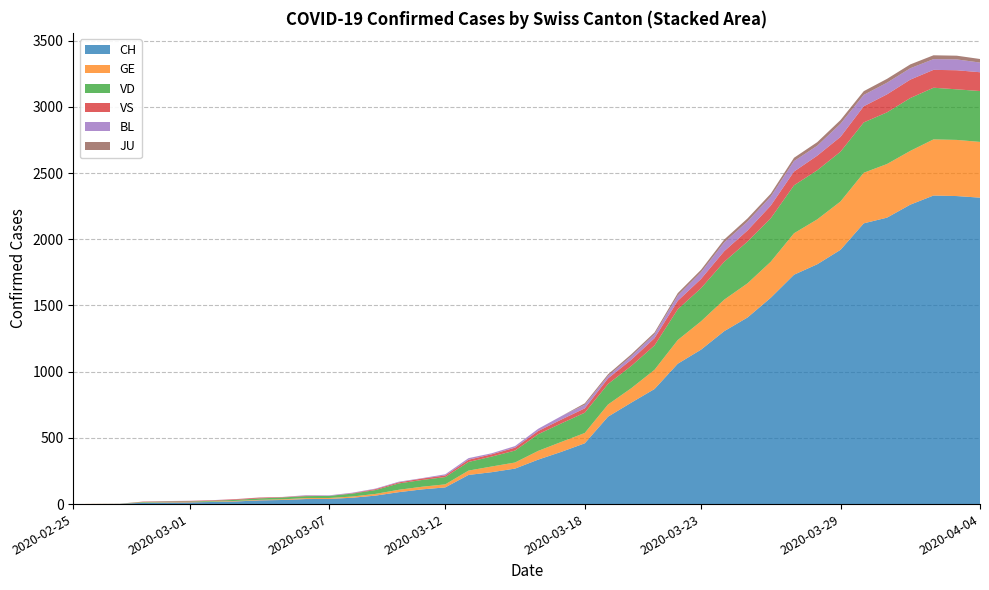

Reading left to right, list all the values displayed in this chart.

CH: 2020-02-25=0	2020-02-26=1	2020-02-27=2	2020-02-28=10	2020-02-29=12	2020-03-01=13	2020-03-02=16	2020-03-03=20	2020-03-04=28	2020-03-05=31	2020-03-06=38	2020-03-07=39	2020-03-08=48	2020-03-09=64	2020-03-10=90	2020-03-11=111	2020-03-12=126	2020-03-13=220	2020-03-14=241	2020-03-15=268	2020-03-16=336	2020-03-17=395	2020-03-18=459	2020-03-19=660	2020-03-20=766	2020-03-21=869	2020-03-22=1060	2020-03-23=1166	2020-03-24=1306	2020-03-25=1409	2020-03-26=1558	2020-03-27=1732	2020-03-28=1811	2020-03-29=1920	2020-03-30=2120	2020-03-31=2163	2020-04-01=2261	2020-04-02=2330	2020-04-03=2326	2020-04-04=2314
GE: 2020-02-25=0	2020-02-26=1	2020-02-27=1	2020-02-28=2	2020-02-29=3	2020-03-01=3	2020-03-02=3	2020-03-03=4	2020-03-04=4	2020-03-05=5	2020-03-06=7	2020-03-07=7	2020-03-08=9	2020-03-09=13	2020-03-10=18	2020-03-11=20	2020-03-12=23	2020-03-13=33	2020-03-14=43	2020-03-15=46	2020-03-16=66	2020-03-17=75	2020-03-18=78	2020-03-19=92	2020-03-20=109	2020-03-21=145	2020-03-22=179	2020-03-23=214	2020-03-24=238	2020-03-25=258	2020-03-26=272	2020-03-27=313	2020-03-28=339	2020-03-29=365	2020-03-30=382	2020-03-31=405	2020-04-01=406	2020-04-02=424	2020-04-03=424	2020-04-04=421
JU: 2020-02-25=0	2020-02-26=0	2020-02-27=0	2020-02-28=0	2020-02-29=0	2020-03-01=0	2020-03-02=0	2020-03-03=0	2020-03-04=0	2020-03-05=0	2020-03-06=0	2020-03-07=0	2020-03-08=0	2020-03-09=0	2020-03-10=0	2020-03-11=0	2020-03-12=0	2020-03-13=0	2020-03-14=0	2020-03-15=0	2020-03-16=0	2020-03-17=0	2020-03-18=11	2020-03-19=12	2020-03-20=14	2020-03-21=13	2020-03-22=18	2020-03-23=18	2020-03-24=22	2020-03-25=23	2020-03-26=22	2020-03-27=25	2020-03-28=27	2020-03-29=28	2020-03-30=28	2020-03-31=29	2020-04-01=29	2020-04-02=29	2020-04-03=28	2020-04-04=27
VD: 2020-02-25=0	2020-02-26=0	2020-02-27=0	2020-02-28=4	2020-02-29=4	2020-03-01=4	2020-03-02=6	2020-03-03=8	2020-03-04=11	2020-03-05=14	2020-03-06=15	2020-03-07=16	2020-03-08=22	2020-03-09=29	2020-03-10=48	2020-03-11=51	2020-03-12=55	2020-03-13=65	2020-03-14=75	2020-03-15=90	2020-03-16=126	2020-03-17=140	2020-03-18=153	2020-03-19=155	2020-03-20=168	2020-03-21=184	2020-03-22=232	2020-03-23=250	2020-03-24=286	2020-03-25=315	2020-03-26=328	2020-03-27=362	2020-03-28=371	2020-03-29=376	2020-03-30=380	2020-03-31=390	2020-04-01=399	2020-04-02=390	2020-04-03=382	2020-04-04=384
VS: 2020-02-25=0	2020-02-26=0	2020-02-27=0	2020-02-28=3	2020-02-29=3	2020-03-01=4	2020-03-02=4	2020-03-03=5	2020-03-04=6	2020-03-05=3	2020-03-06=3	2020-03-07=0	2020-03-08=3	2020-03-09=7	2020-03-10=8	2020-03-11=11	2020-03-12=12	2020-03-13=17	2020-03-14=17	2020-03-15=22	2020-03-16=24	2020-03-17=29	2020-03-18=33	2020-03-19=42	2020-03-20=47	2020-03-21=55	2020-03-22=64	2020-03-23=70	2020-03-24=80	2020-03-25=84	2020-03-26=96	2020-03-27=104	2020-03-28=110	2020-03-29=112	2020-03-30=122	2020-03-31=136	2020-04-01=139	2020-04-02=135	2020-04-03=144	2020-04-04=142
BL: 2020-02-25=0	2020-02-26=0	2020-02-27=0	2020-02-28=0	2020-02-29=1	2020-03-01=1	2020-03-02=1	2020-03-03=1	2020-03-04=1	2020-03-05=1	2020-03-06=4	2020-03-07=4	2020-03-08=4	2020-03-09=4	2020-03-10=5	2020-03-11=3	2020-03-12=9	2020-03-13=12	2020-03-14=8	2020-03-15=12	2020-03-16=17	2020-03-17=26	2020-03-18=27	2020-03-19=19	2020-03-20=27	2020-03-21=30	2020-03-22=40	2020-03-23=51	2020-03-24=66	2020-03-25=68	2020-03-26=68	2020-03-27=79	2020-03-28=75	2020-03-29=99	2020-03-30=86	2020-03-31=88	2020-04-01=86	2020-04-02=81	2020-04-03=82	2020-04-04=73